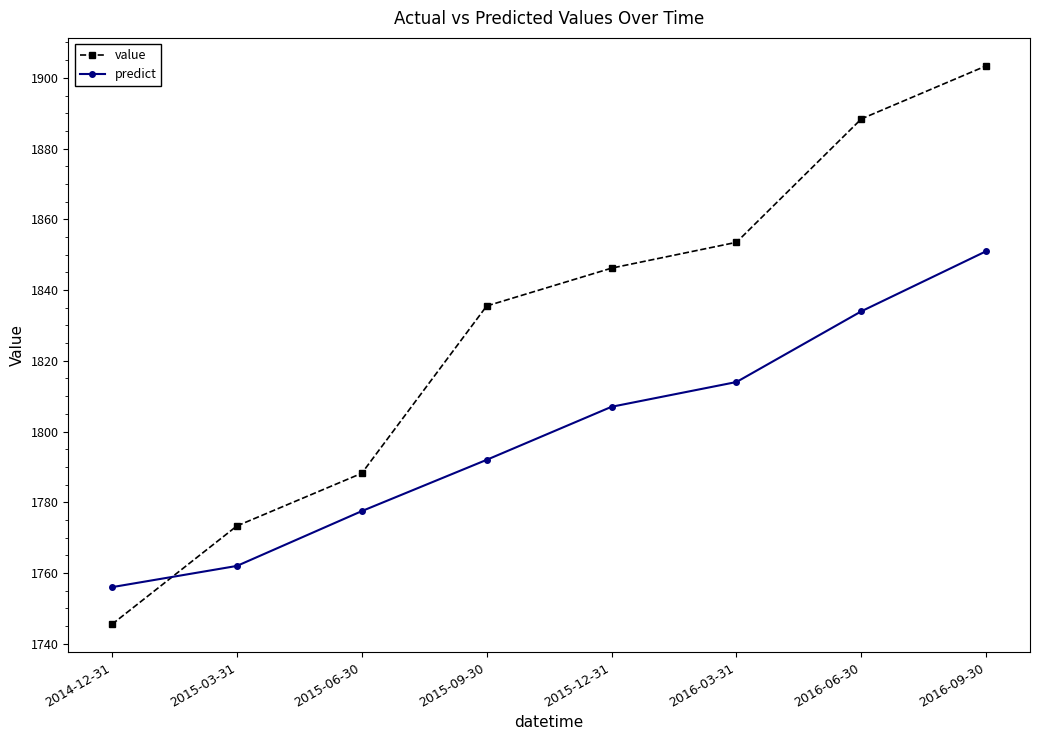

Does the chart have visible grid lines?

No